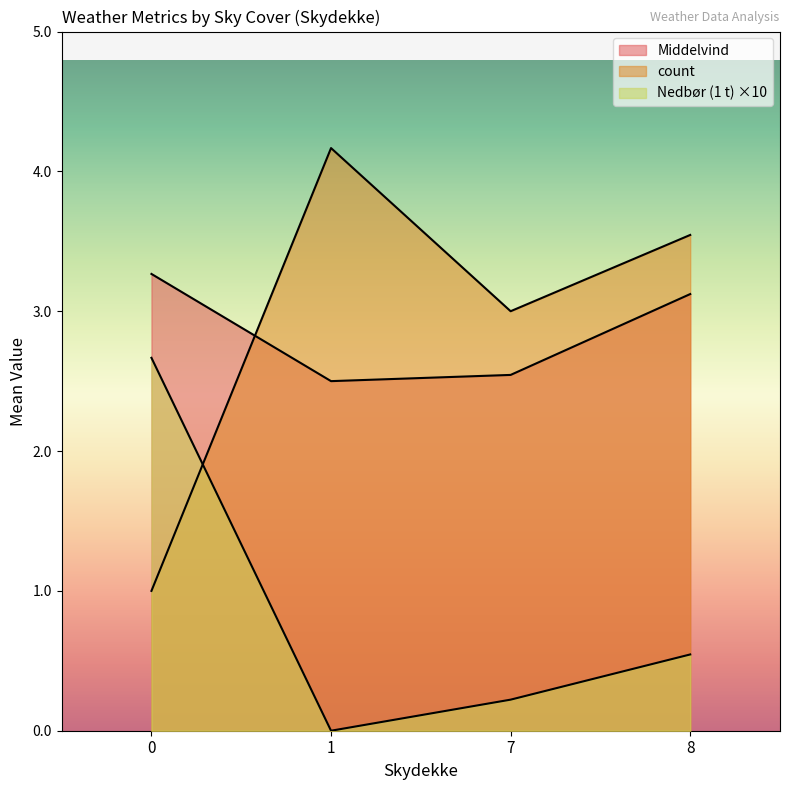

How many lines are shown in the chart?

3